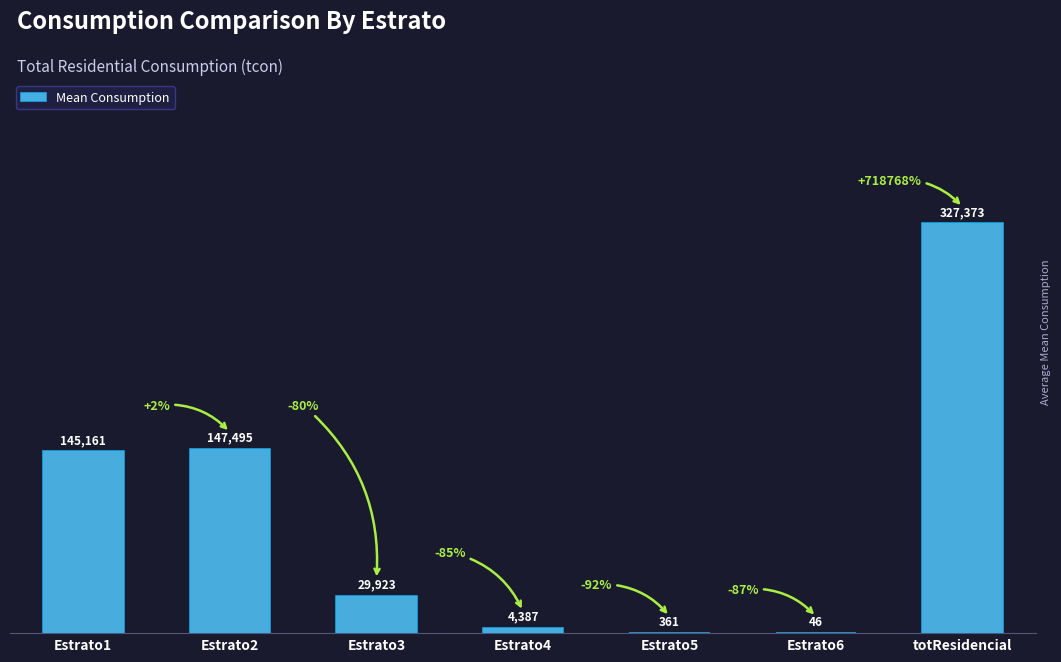

What is the sum of all values?

654745.3